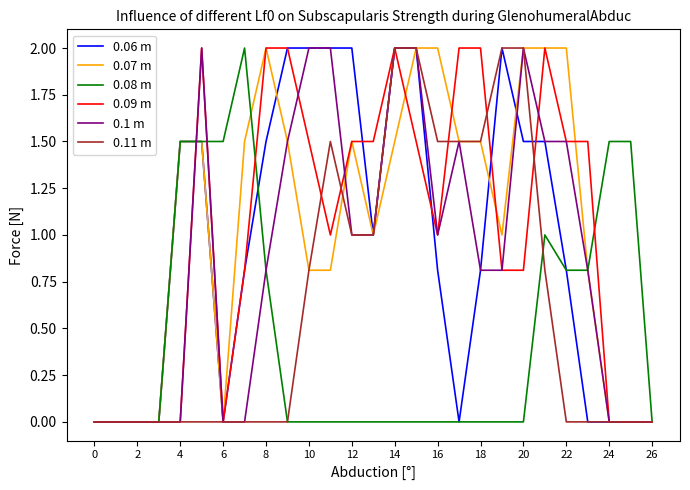

What is the maximum value shown in the chart?

2.0